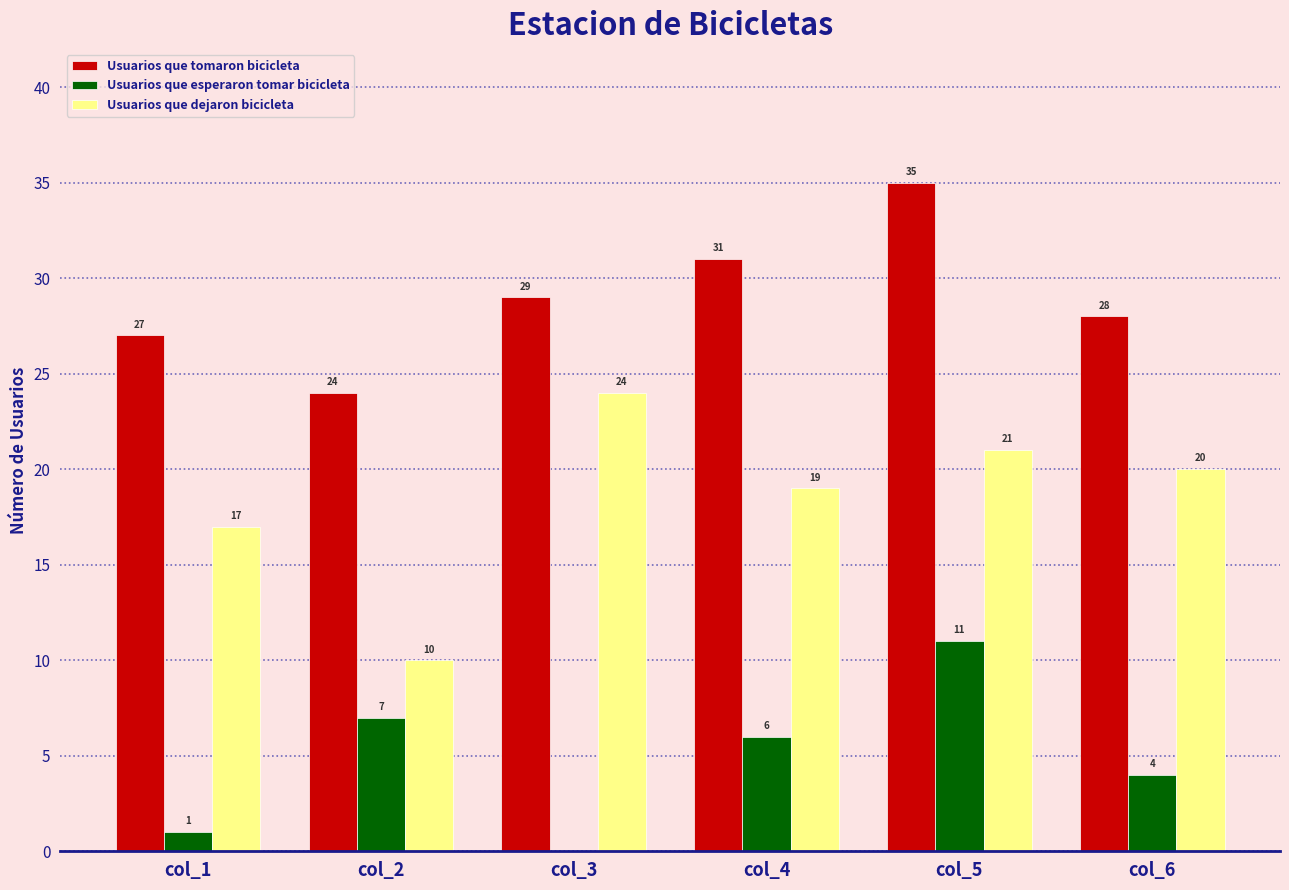

At which category does the chart reach its peak across all series?

col_5